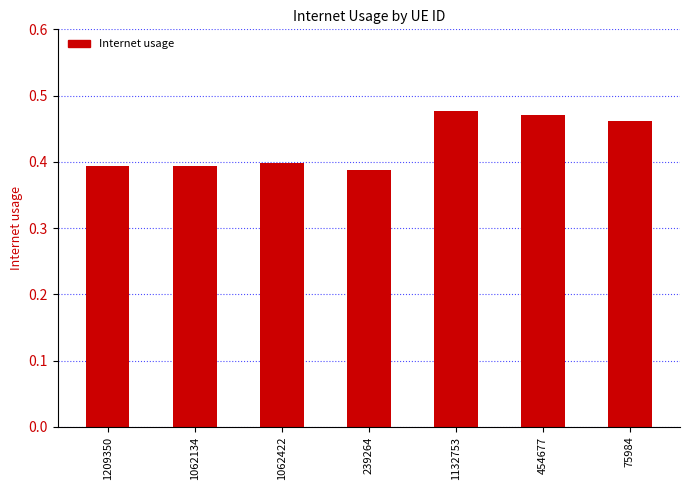

The chart shows a value of 0.6 at 1062134. True or false?

False